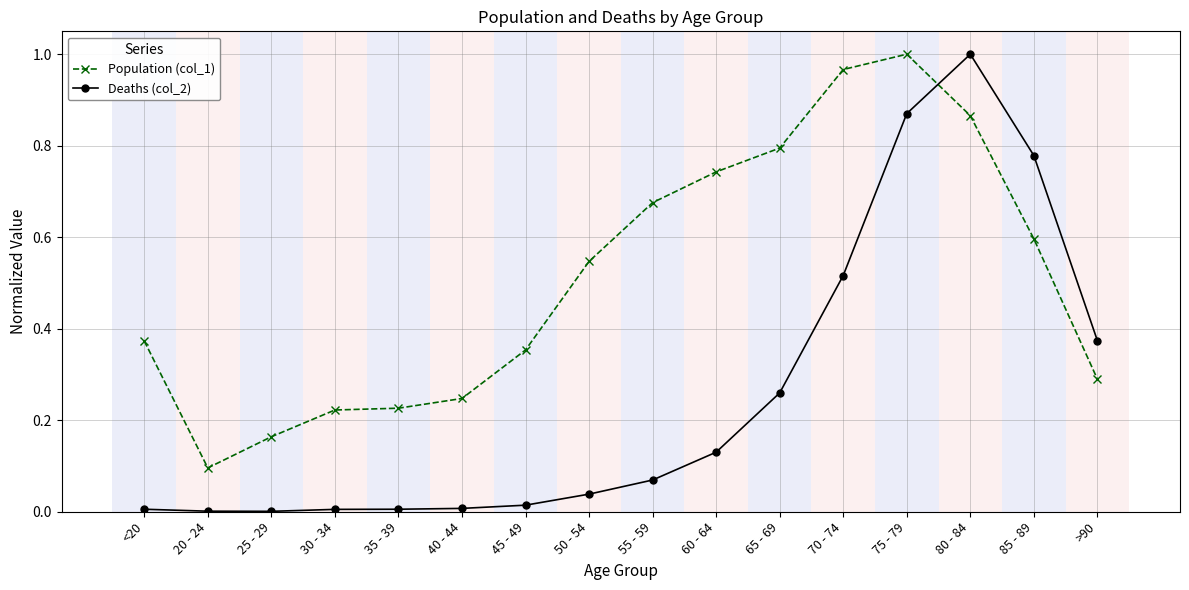

The value of Population (col_1) at 50 - 54 is 1.0. True or false?

False